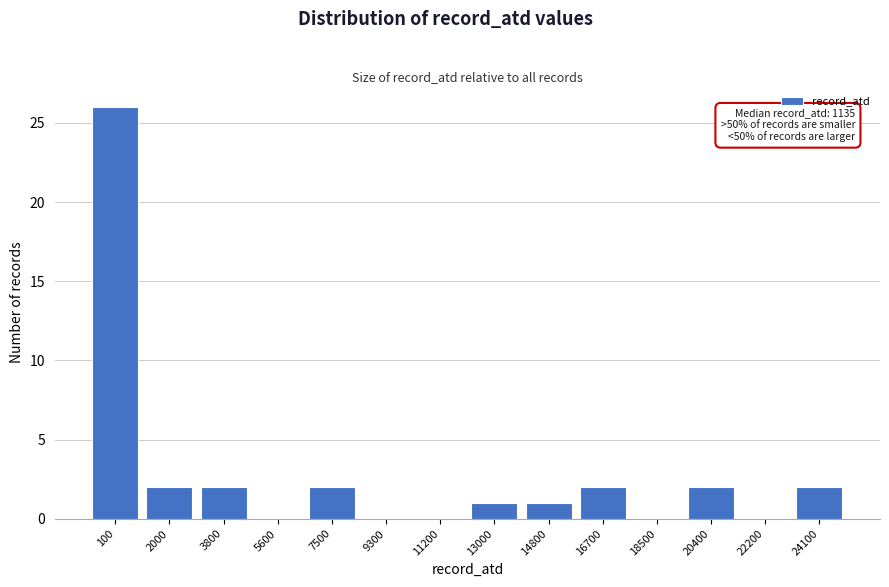

Reading left to right, list all the values displayed in this chart.

100=26	2000=2	3800=2	5600=0	7500=2	9300=0	11200=0	13000=1	14800=1	16700=2	18500=0	20400=2	22200=0	24100=2